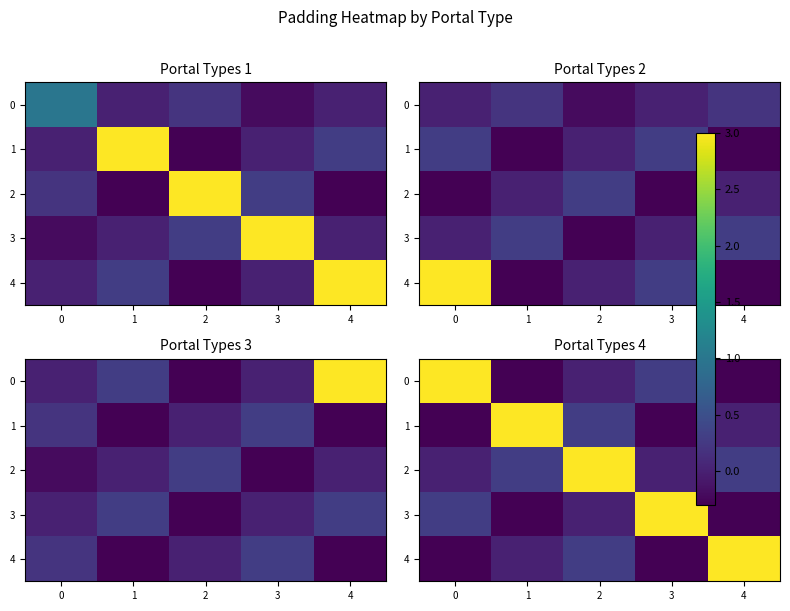

How many values in 0 are above zero?

2